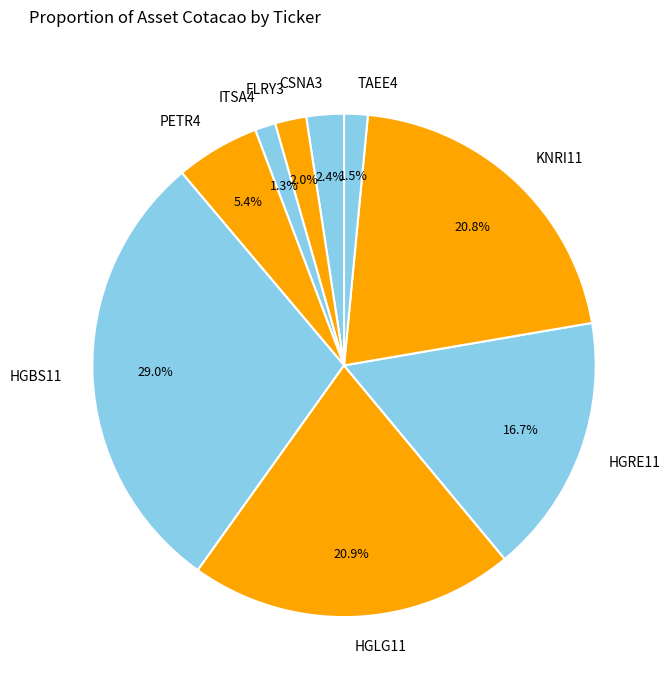

What is the largest slice in the pie chart?

HGBS11